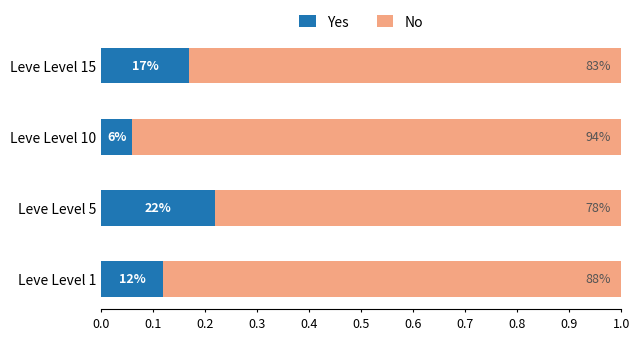

What are all the series names shown in the legend?

Yes, No